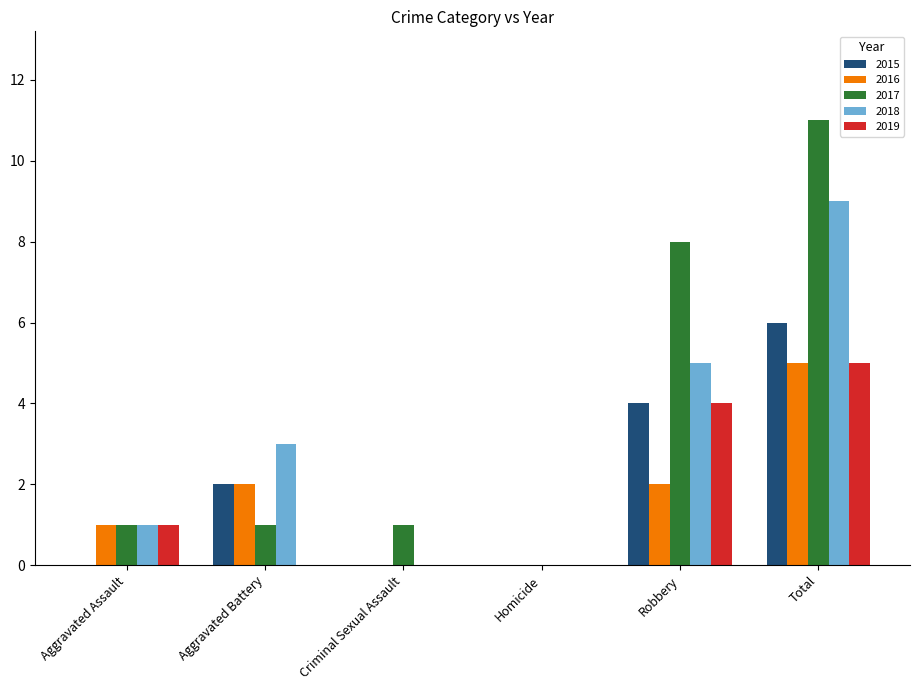

Reading right to left, what are all the values shown in this chart?

2015: Total=6	Robbery=4	Homicide=0	Criminal Sexual Assault=0	Aggravated Battery=2	Aggravated Assault=0
2016: Total=5	Robbery=2	Homicide=0	Criminal Sexual Assault=0	Aggravated Battery=2	Aggravated Assault=1
2017: Total=11	Robbery=8	Homicide=0	Criminal Sexual Assault=1	Aggravated Battery=1	Aggravated Assault=1
2018: Total=9	Robbery=5	Homicide=0	Criminal Sexual Assault=0	Aggravated Battery=3	Aggravated Assault=1
2019: Total=5	Robbery=4	Homicide=0	Criminal Sexual Assault=0	Aggravated Battery=0	Aggravated Assault=1